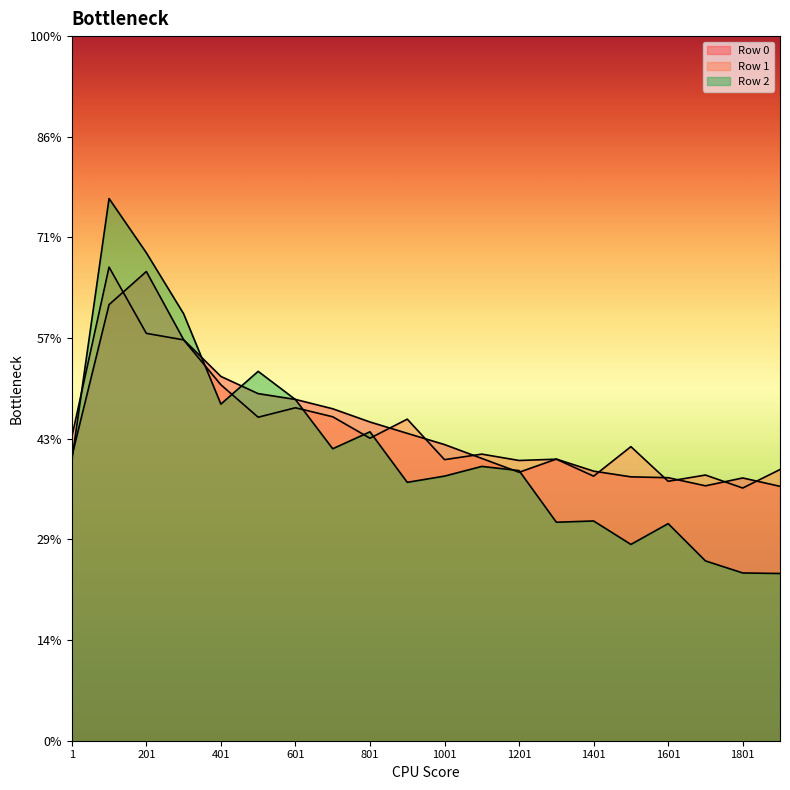

True or false: Row 2 has more than 1 interior local peaks.

True